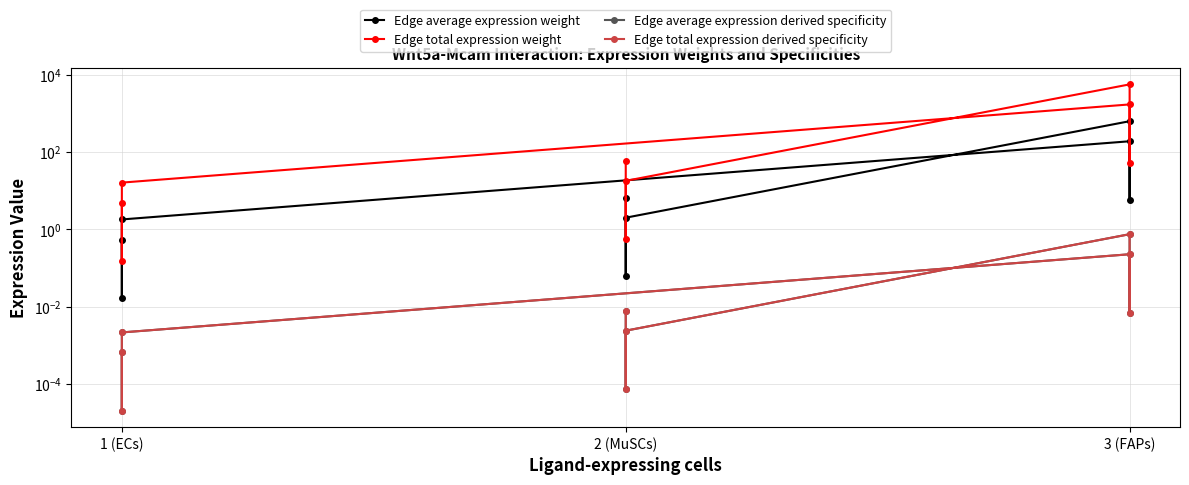

How many values in the Edge total expression weight series are below 18?

4